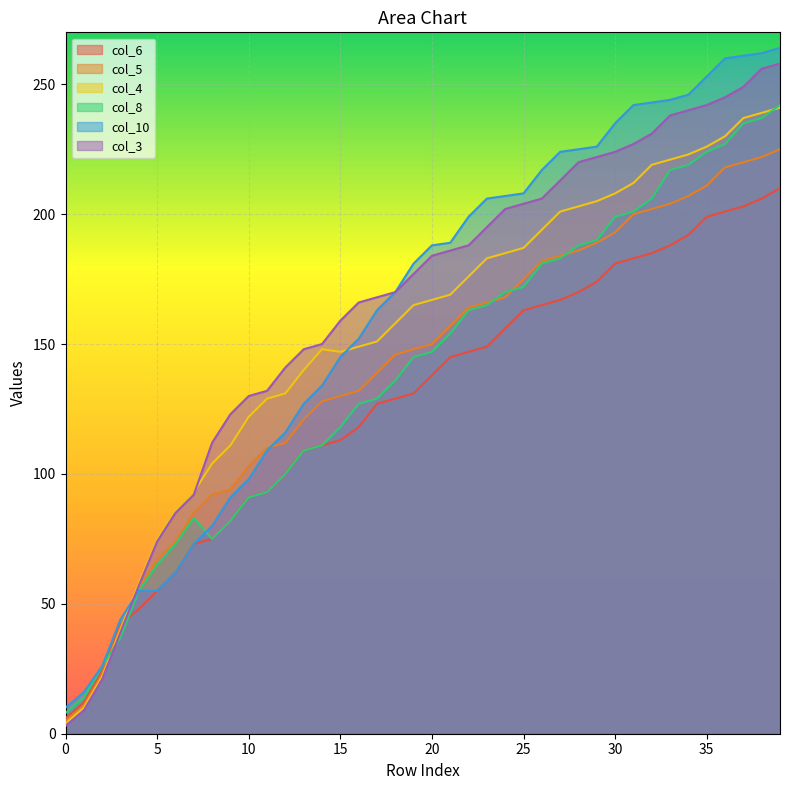

True or false: col_8 and col_3 cross at least once.

True